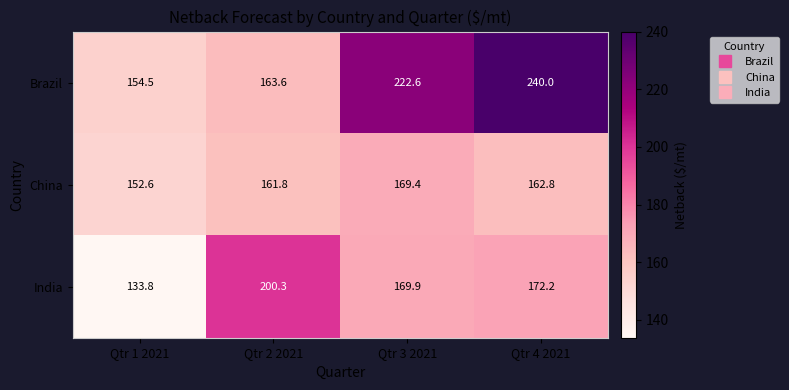

List the series in order of their overall mean, lowest first.

China, India, Brazil